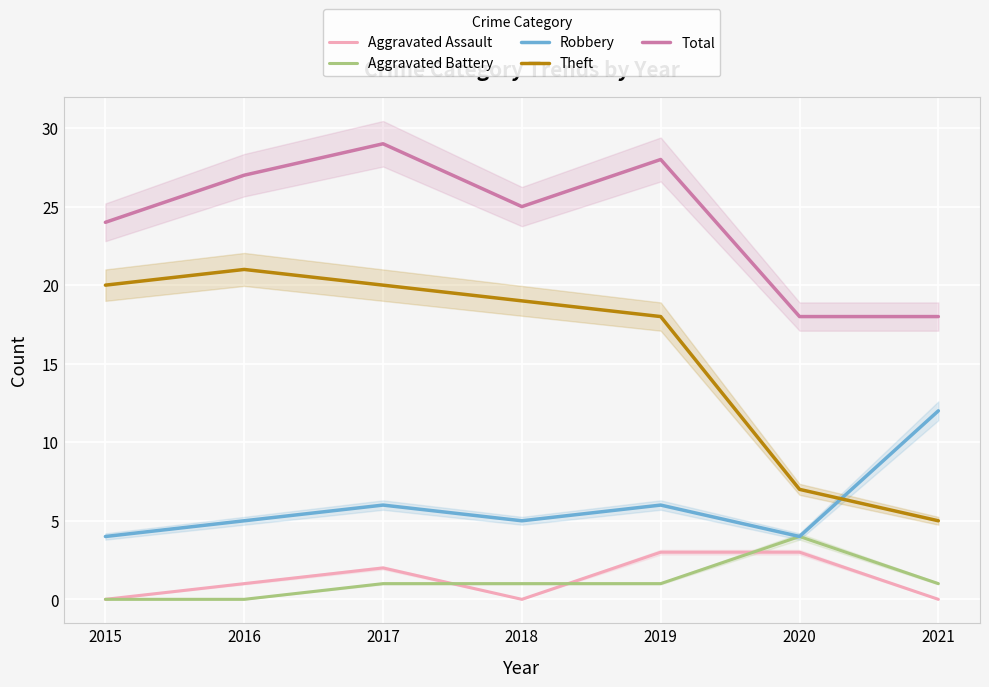

At how many categories does at least one series exceed 26?

3